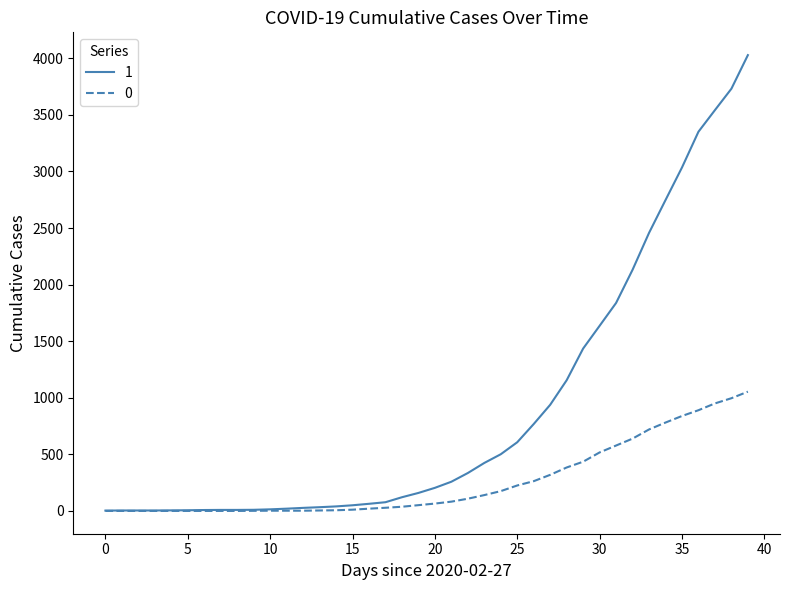

What is the greatest value displayed?

4028